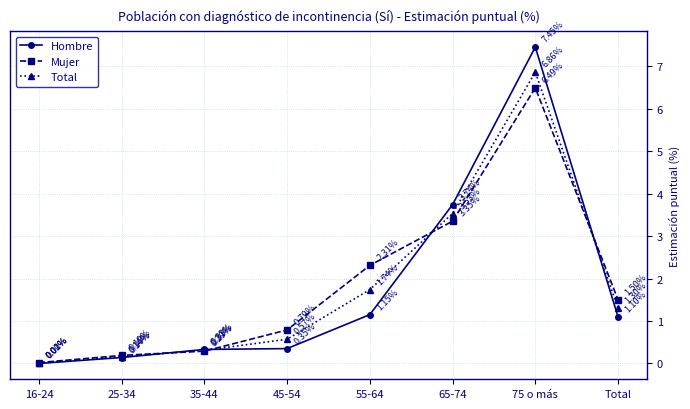

At 16-24, list the series in order from smallest to largest.

Hombre, Total, Mujer